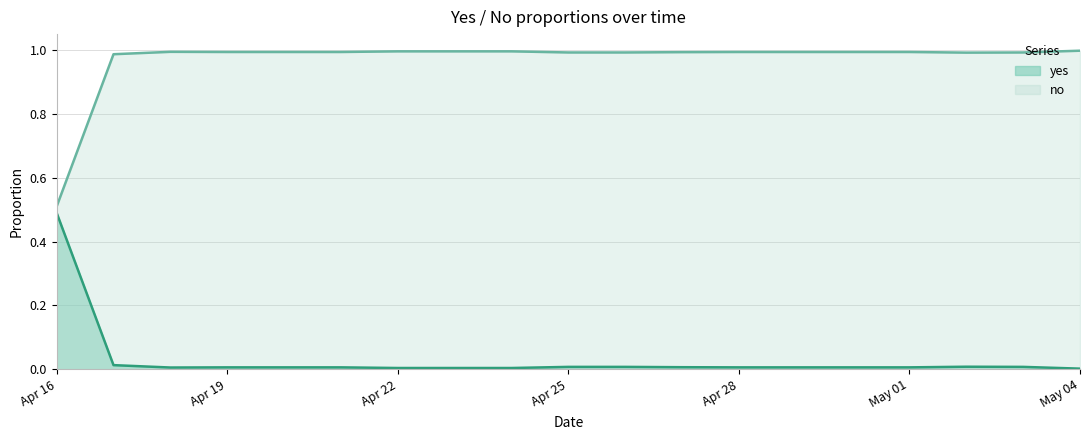

List the series in order of their overall mean, lowest first.

yes, no